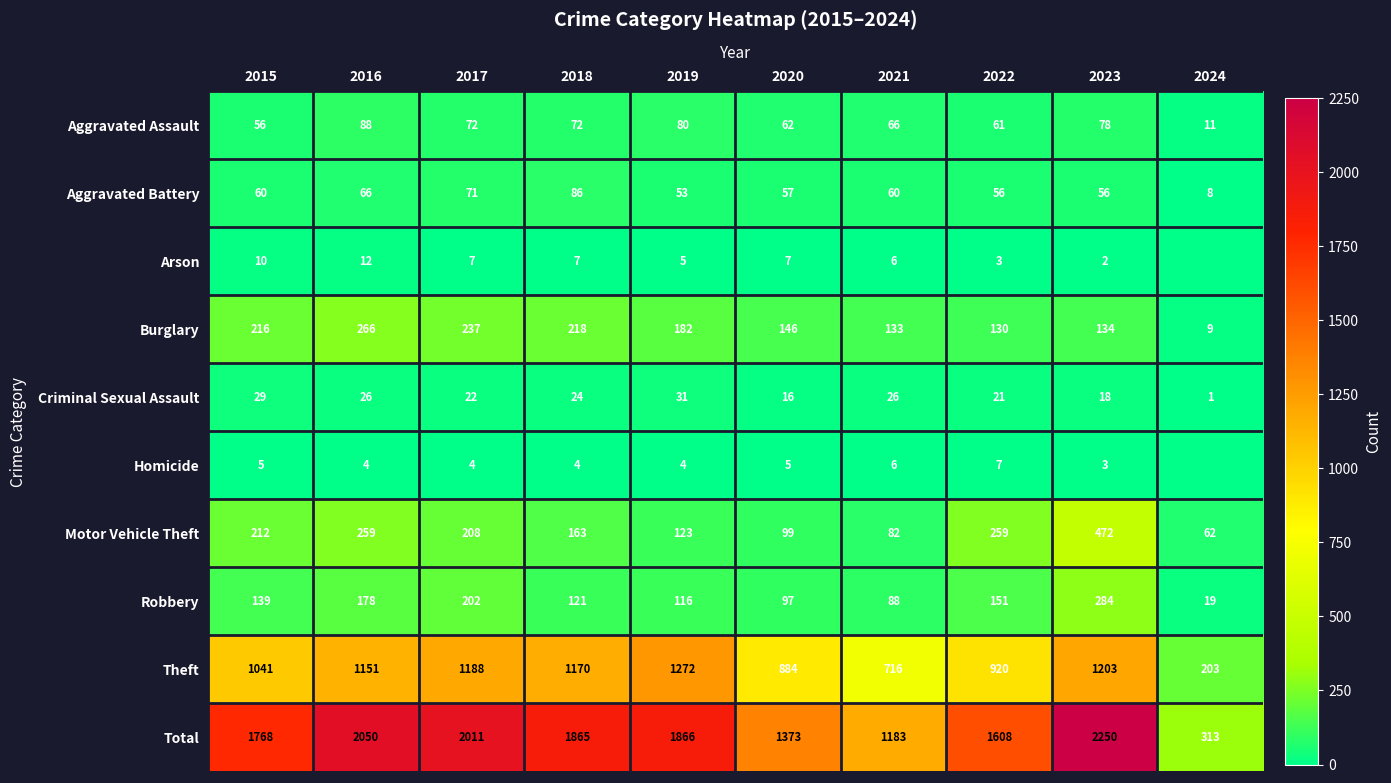

Which category has the highest value in the Criminal Sexual Assault series?

2019